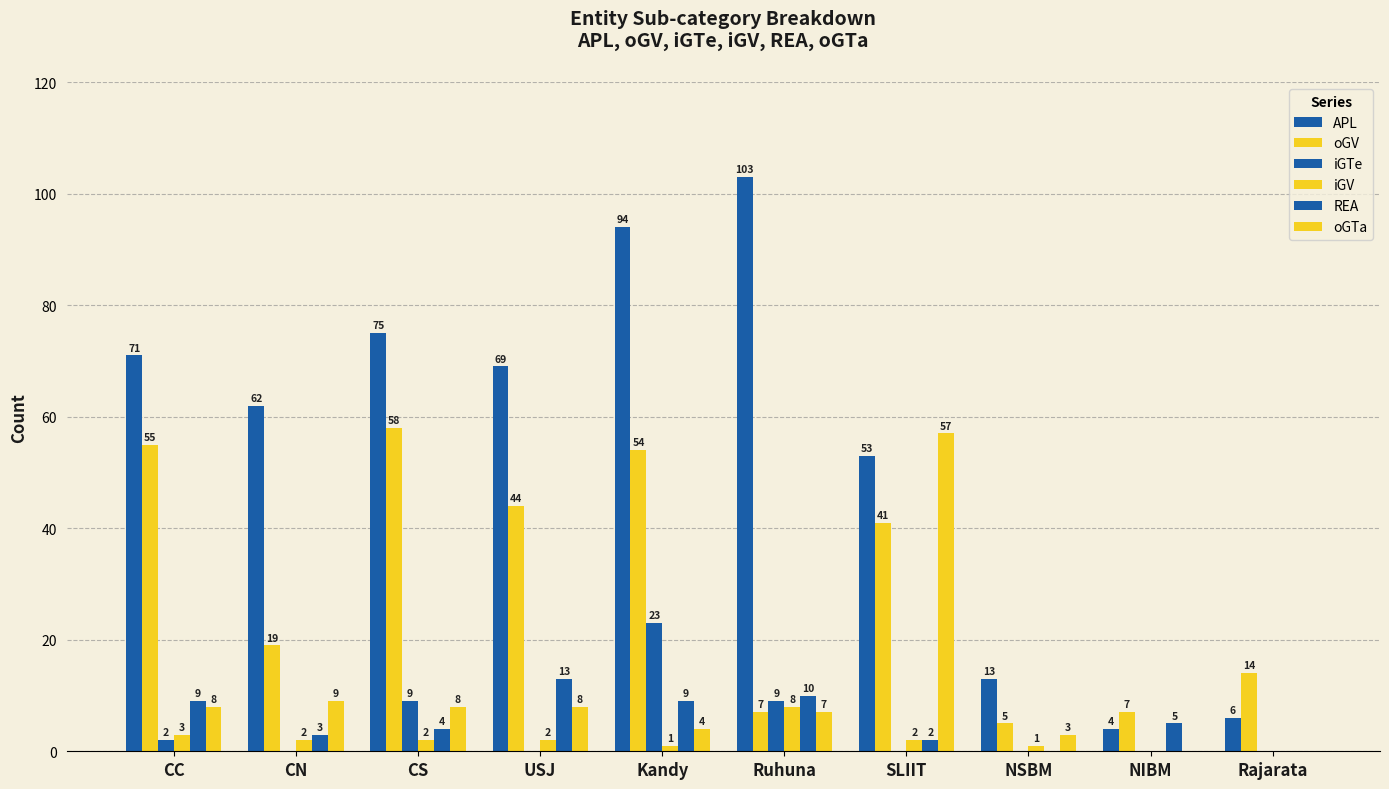

Reading left to right, transcribe all the data shown in this chart.

APL: CC=71	CN=62	CS=75	USJ=69	Kandy=94	Ruhuna=103	SLIIT=53	NSBM=13	NIBM=4	Rajarata=6
oGV: CC=55	CN=19	CS=58	USJ=44	Kandy=54	Ruhuna=7	SLIIT=41	NSBM=5	NIBM=7	Rajarata=14
iGTe: CC=2	CN=0	CS=9	USJ=0	Kandy=23	Ruhuna=9	SLIIT=0	NSBM=0	NIBM=0	Rajarata=0
iGV: CC=3	CN=2	CS=2	USJ=2	Kandy=1	Ruhuna=8	SLIIT=2	NSBM=1	NIBM=0	Rajarata=0
REA: CC=9	CN=3	CS=4	USJ=13	Kandy=9	Ruhuna=10	SLIIT=2	NSBM=0	NIBM=5	Rajarata=0
oGTa: CC=8	CN=9	CS=8	USJ=8	Kandy=4	Ruhuna=7	SLIIT=57	NSBM=3	NIBM=0	Rajarata=0